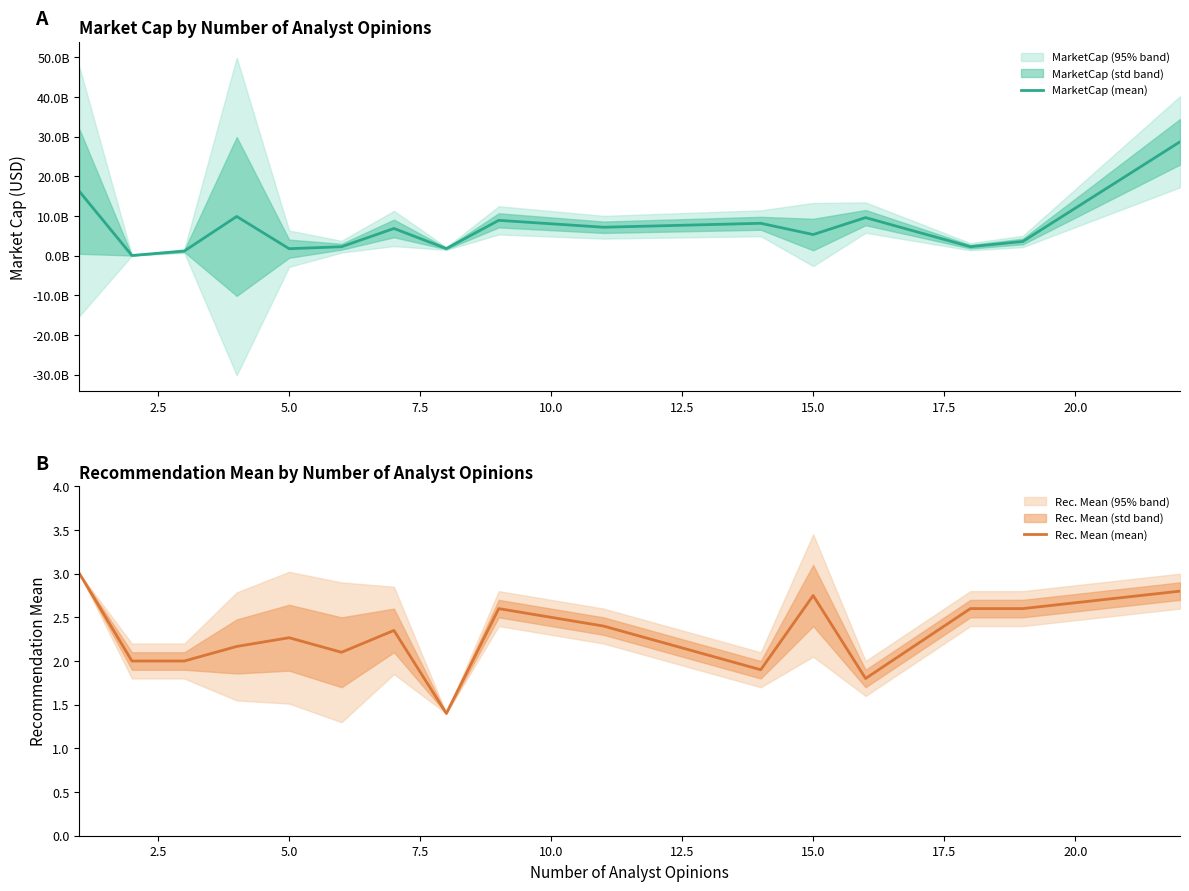

Which has a higher value, 11 or 20.0?

20.0